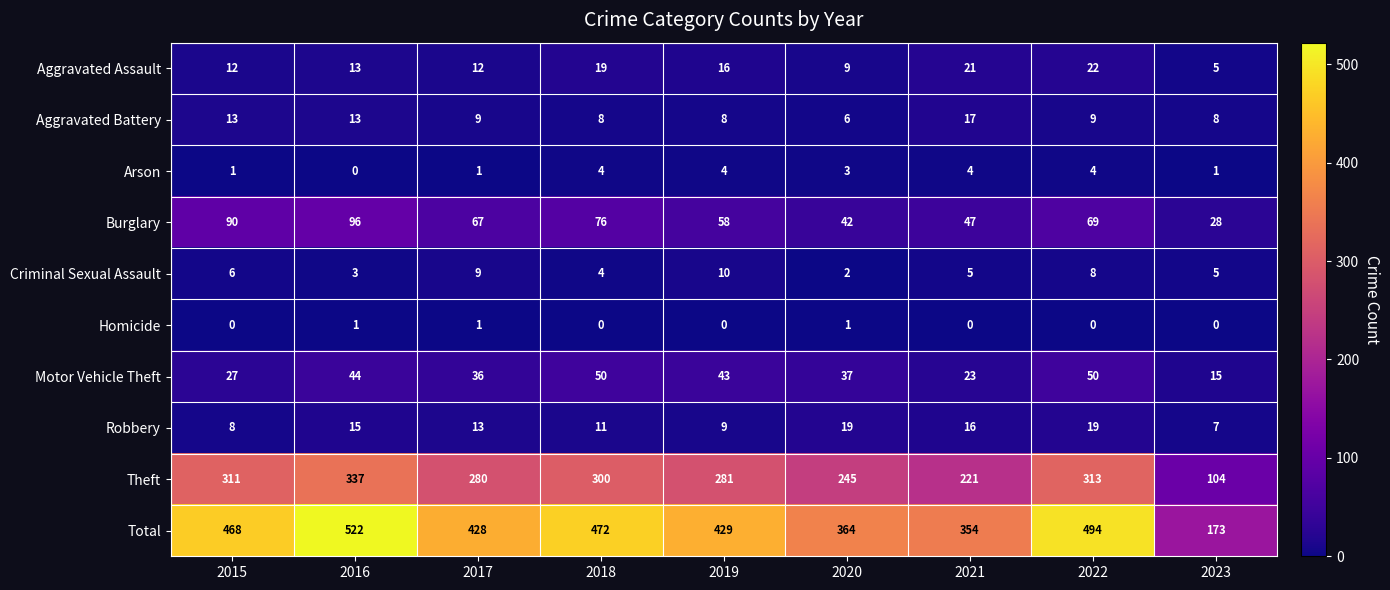

Is it true that Total equals 472 at 2018?

True